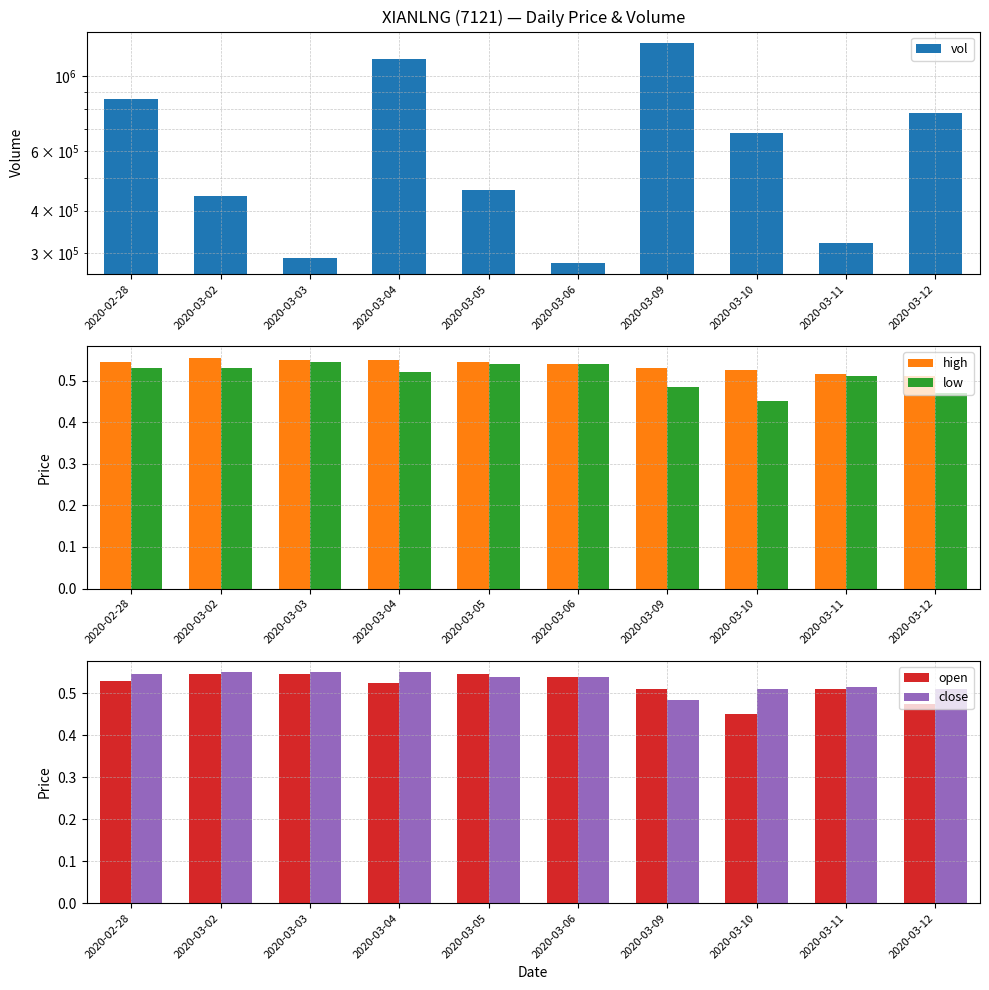

Reading left to right, extract all data points from this chart.

vol: 2020-02-28=855500.0	2020-03-02=443100.0	2020-03-03=290000.0	2020-03-04=1126800.0	2020-03-05=461000.0	2020-03-06=280000.0	2020-03-09=1258000.0	2020-03-10=681000.0	2020-03-11=320000.0	2020-03-12=780000.0
high: 2020-02-28=0.5	2020-03-02=0.6	2020-03-03=0.6	2020-03-04=0.6	2020-03-05=0.5	2020-03-06=0.5	2020-03-09=0.5	2020-03-10=0.5	2020-03-11=0.5	2020-03-12=0.5
low: 2020-02-28=0.5	2020-03-02=0.5	2020-03-03=0.5	2020-03-04=0.5	2020-03-05=0.5	2020-03-06=0.5	2020-03-09=0.5	2020-03-10=0.5	2020-03-11=0.5	2020-03-12=0.5
open: 2020-02-28=0.5	2020-03-02=0.5	2020-03-03=0.5	2020-03-04=0.5	2020-03-05=0.5	2020-03-06=0.5	2020-03-09=0.5	2020-03-10=0.5	2020-03-11=0.5	2020-03-12=0.5
close: 2020-02-28=0.5	2020-03-02=0.6	2020-03-03=0.6	2020-03-04=0.6	2020-03-05=0.5	2020-03-06=0.5	2020-03-09=0.5	2020-03-10=0.5	2020-03-11=0.5	2020-03-12=0.5